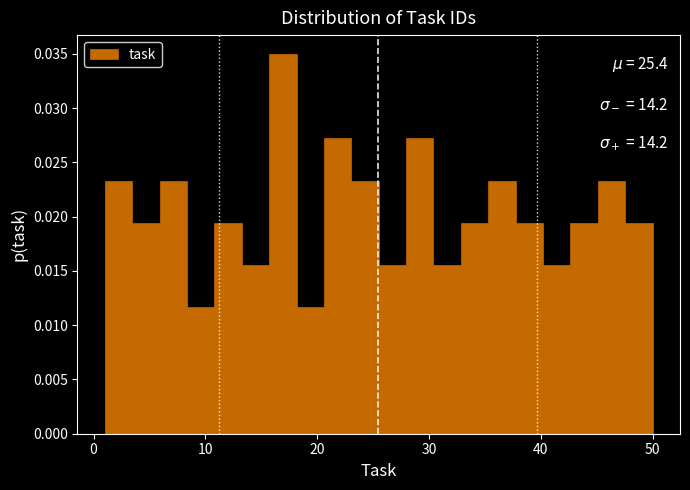

Read against the x-axis, roughly where is the centre of the tallest bar?

17